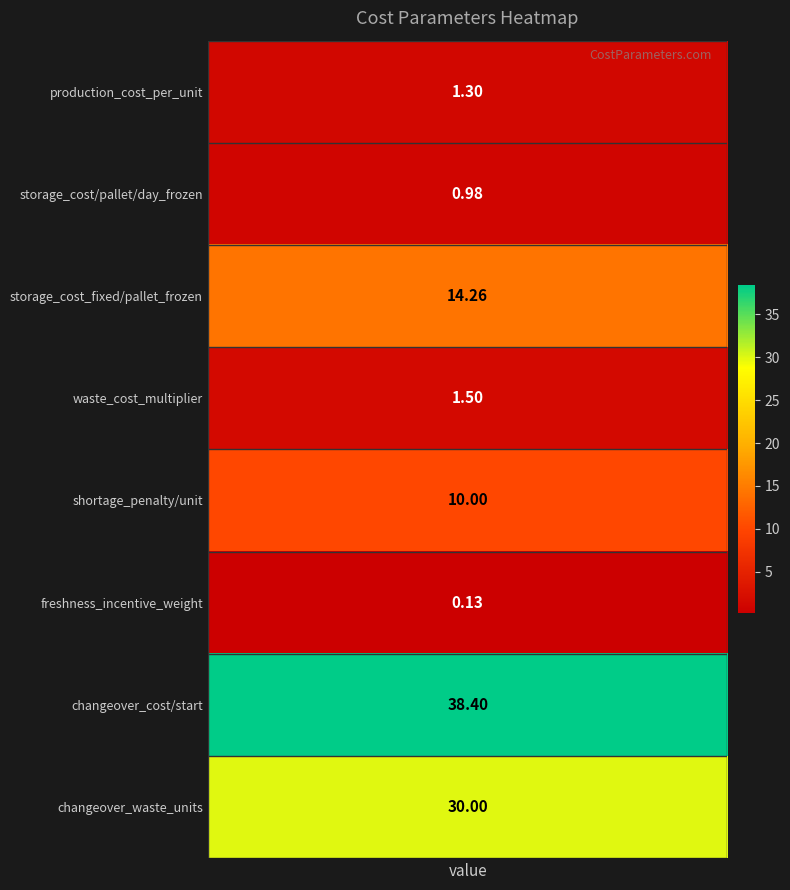

What is the highest value of the storage_cost_per_pallet_day_frozen series?

1.0